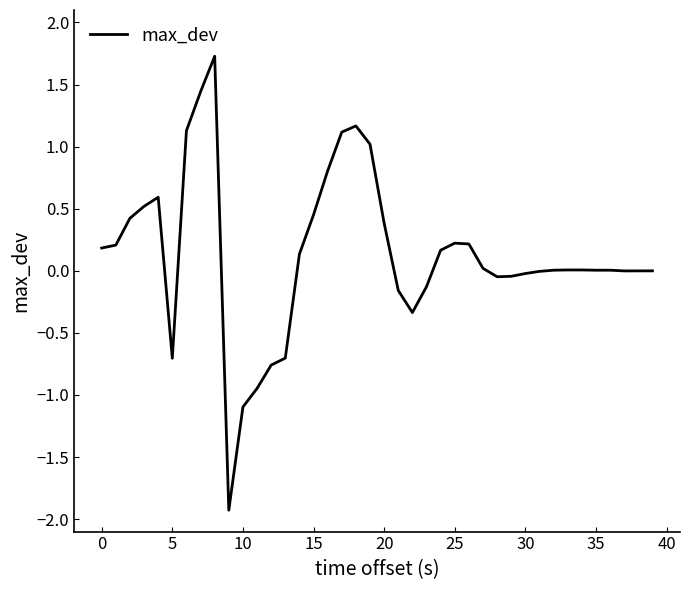

What is the greatest value displayed?

1.7